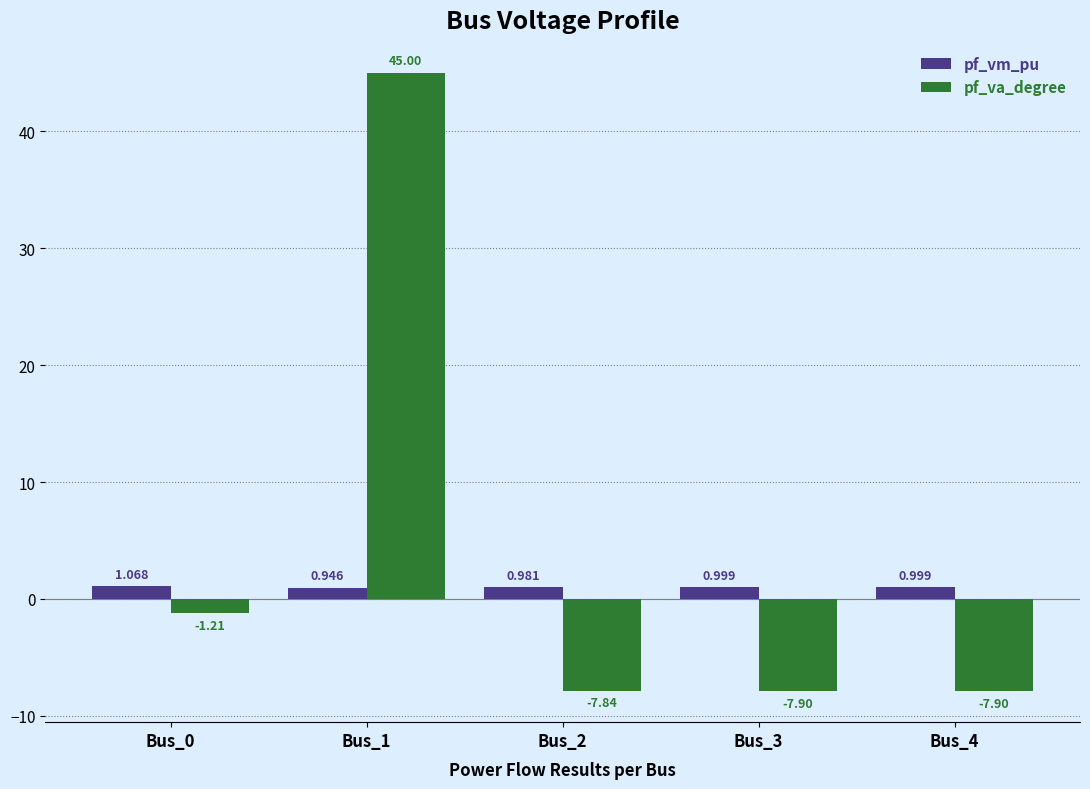

Which series changed the most between Bus_1 and Bus_4?

pf_va_degree